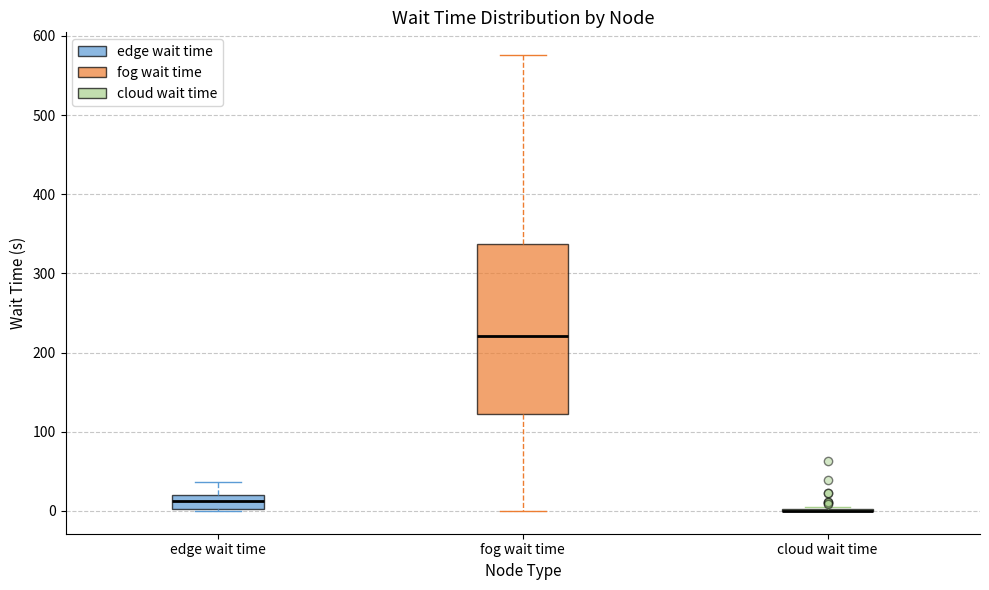

Where is the upper edge of the box for edge wait time on the y-axis? The values are not printed on the chart, so give them approximately, as read against the axis.

20